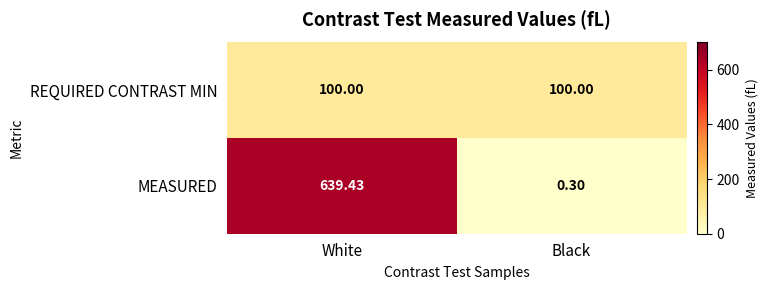

Between White and Black, which series saw the biggest shift?

MEASURED